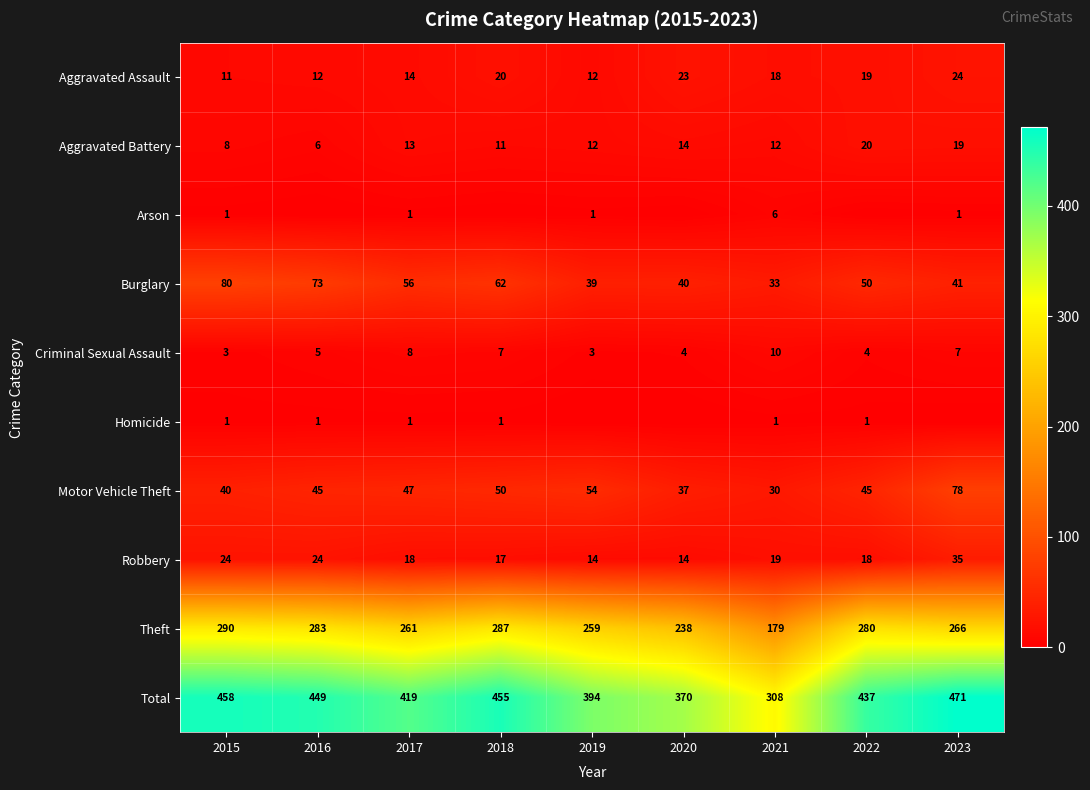

How many data points does each series have?

9